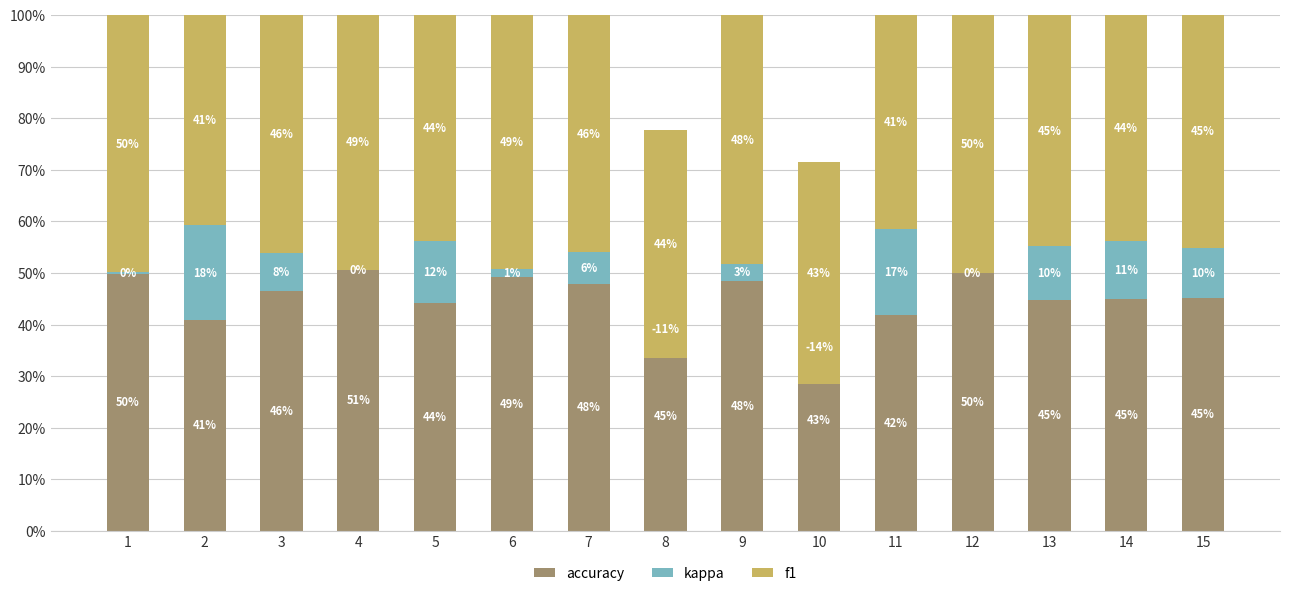

At which label is accuracy closest to 45?

14